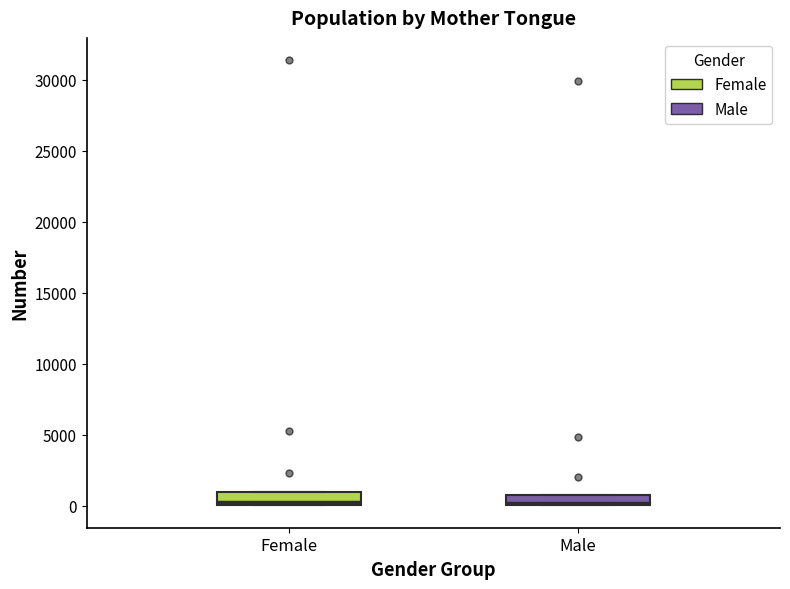

Where is the upper edge of the box for Male on the y-axis? The values are not printed on the chart, so give them approximately, as read against the axis.

1000